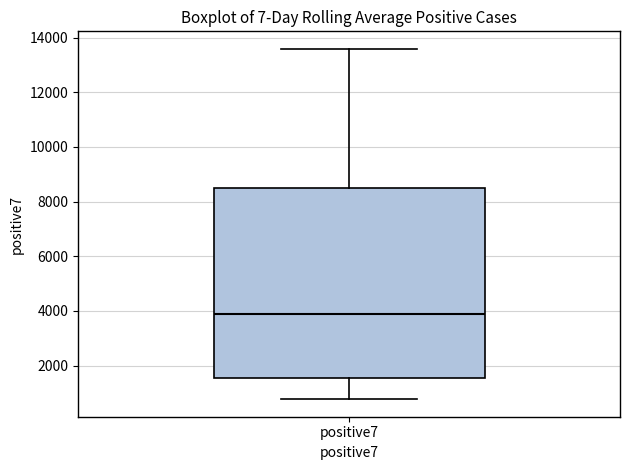

Read this box plot against the y-axis: the position of the median line, the range covered by the box, and the ends of both whiskers. The values are not printed on the chart, so give them approximately, as read against the axis.

median 3800, box 1600 to 8400, whiskers 800 to 13600